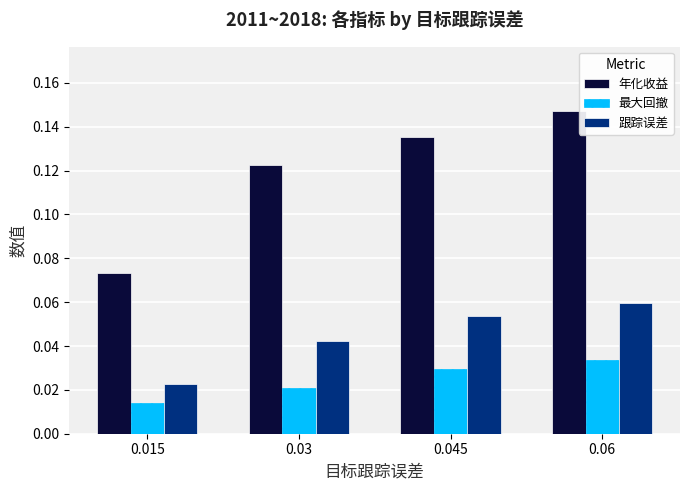

List the series in order of their peak value, lowest first.

最大回撤, 跟踪误差, 年化收益